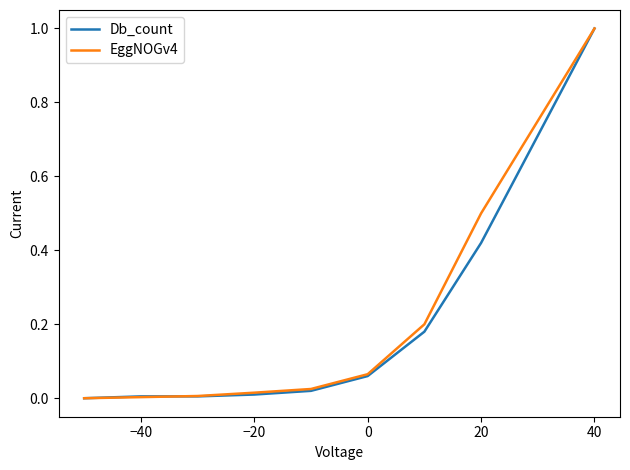

What is the maximum value for EggNOGv4?

1.0